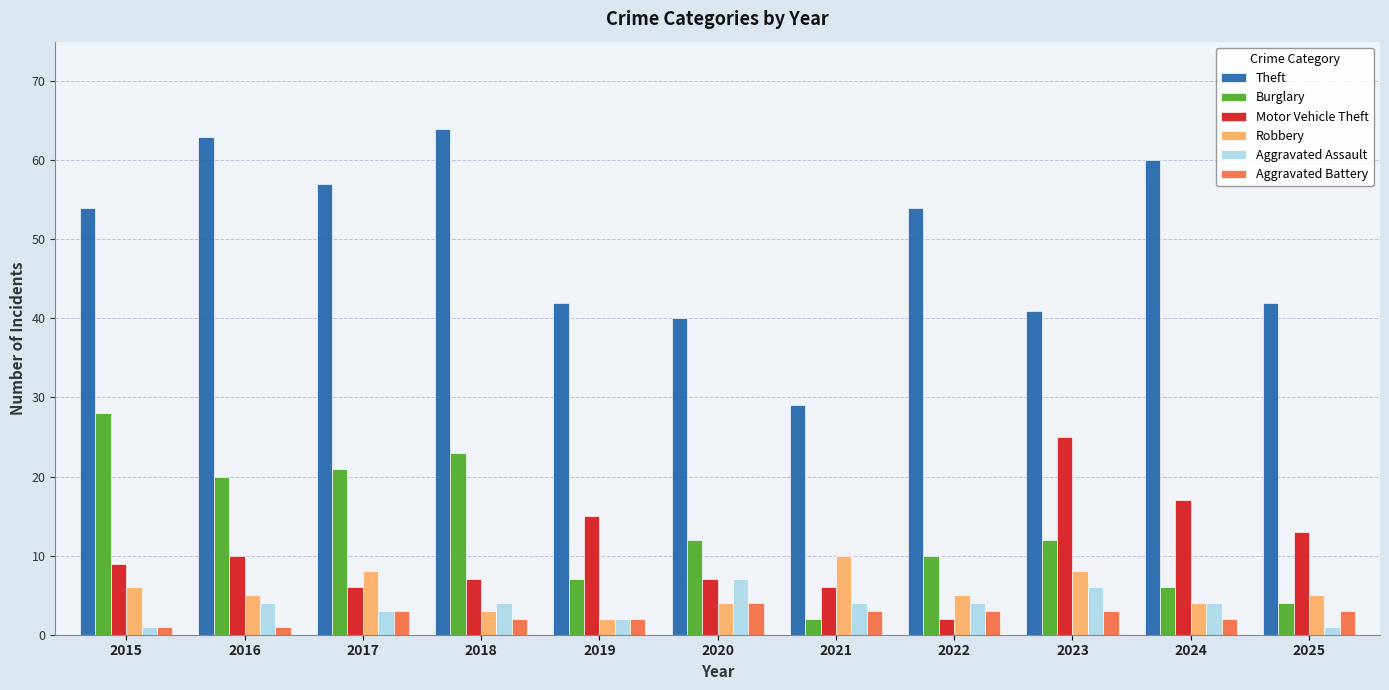

Reading left to right, extract all data points from this chart.

Theft: 54	63	57	64	42	40	29	54	41	60	42
Burglary: 28	20	21	23	7	12	2	10	12	6	4
Motor Vehicle Theft: 9	10	6	7	15	7	6	2	25	17	13
Robbery: 6	5	8	3	2	4	10	5	8	4	5
Aggravated Assault: 1	4	3	4	2	7	4	4	6	4	1
Aggravated Battery: 1	1	3	2	2	4	3	3	3	2	3